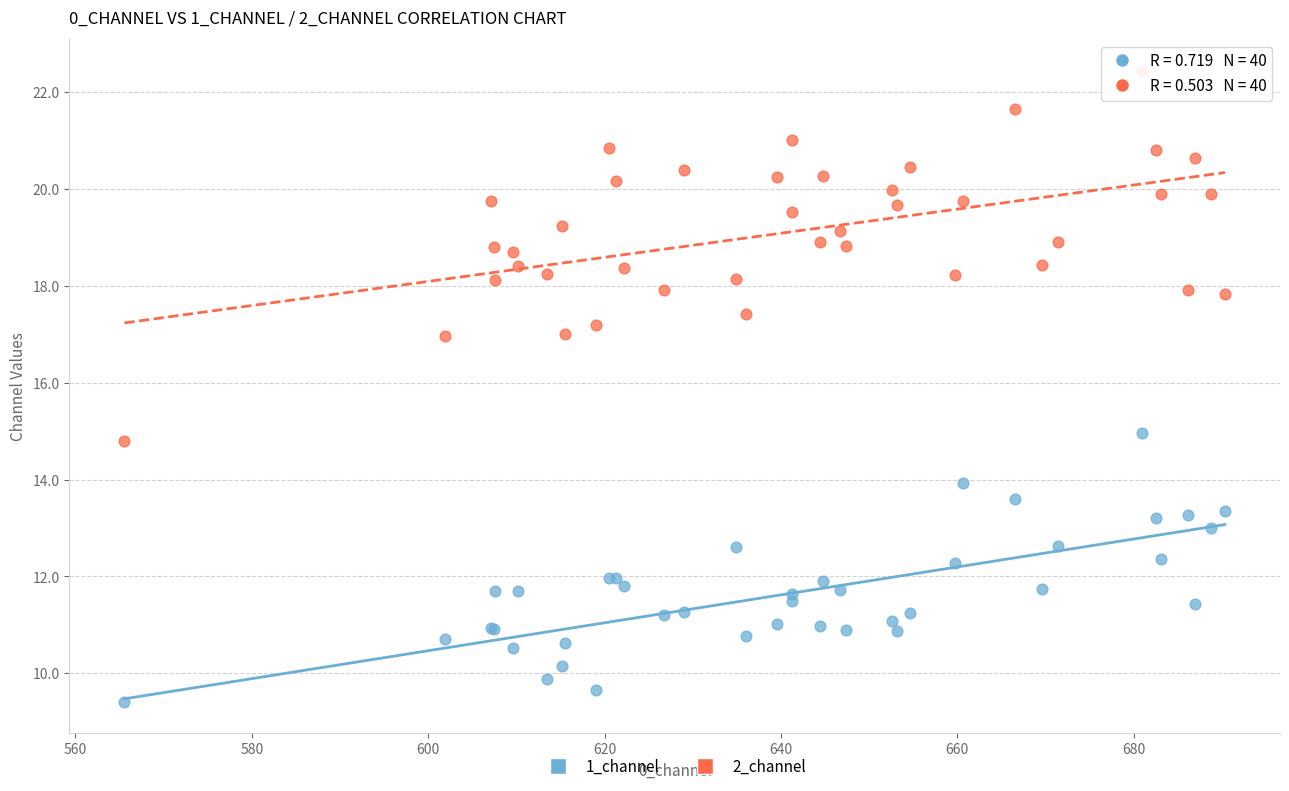

Which series has the largest Y range (max minus min)?

2_channel